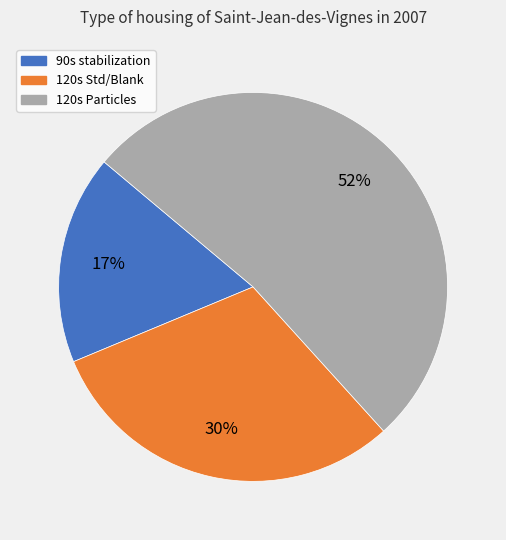

Is there a majority slice in this chart?

Yes